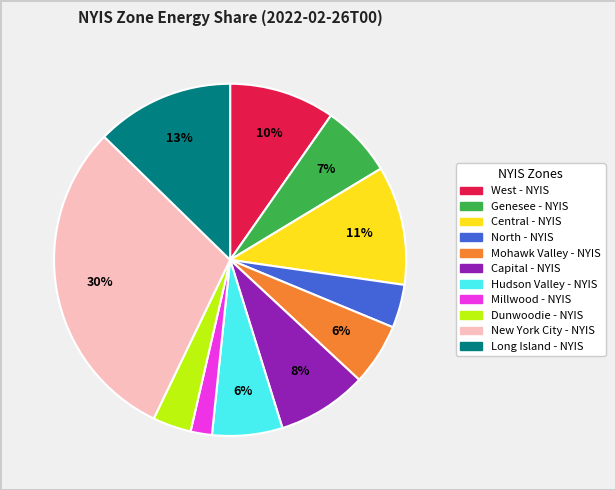

What is the largest slice in the pie chart?

New York City - NYIS